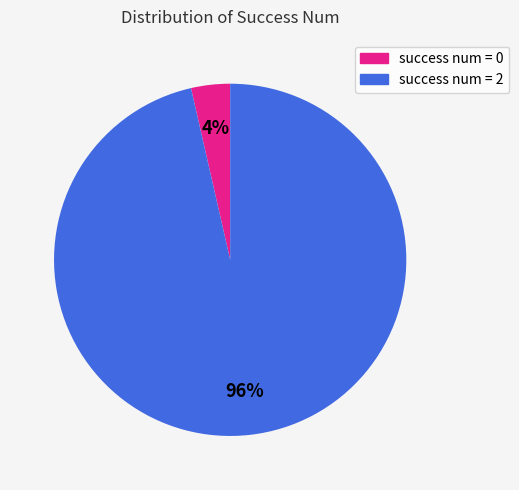

To the nearest percent, what is the average slice percentage?

50%